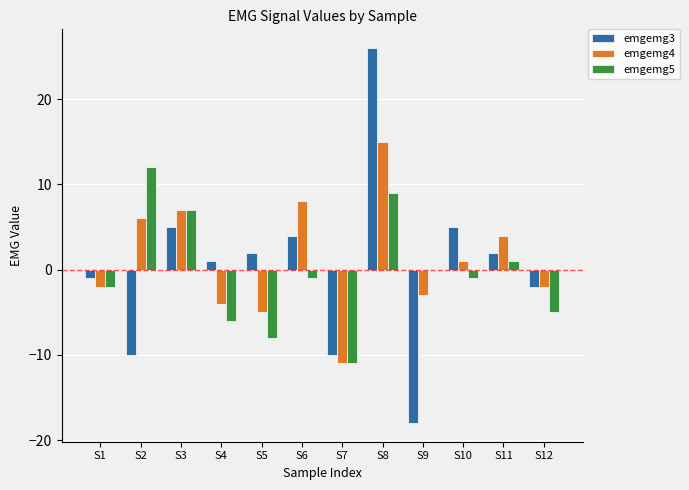

Is the value of emgemg3 at S11 greater than the value of emgemg5 at S8?

No